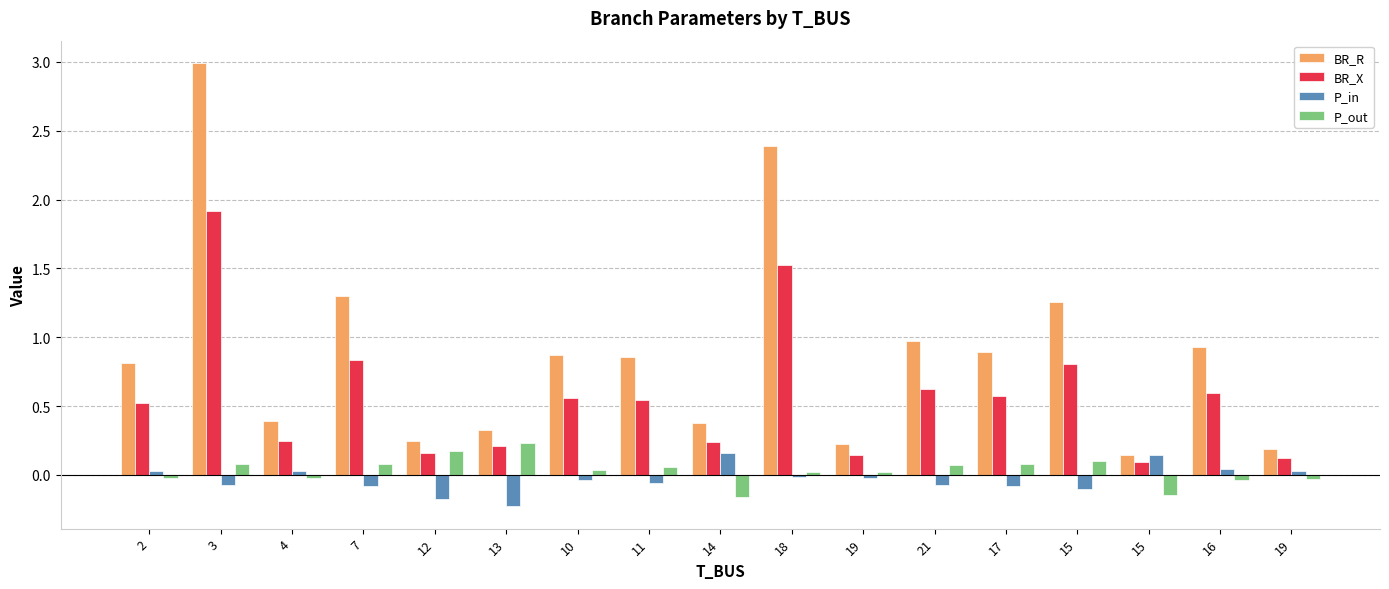

How many bars are there in each group?

4